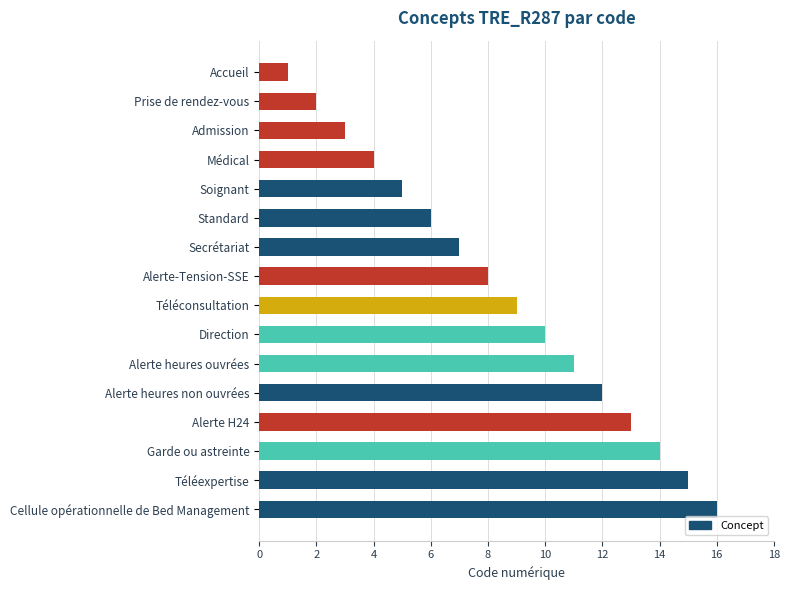

Between Accueil and Soignant, which is larger?

Soignant